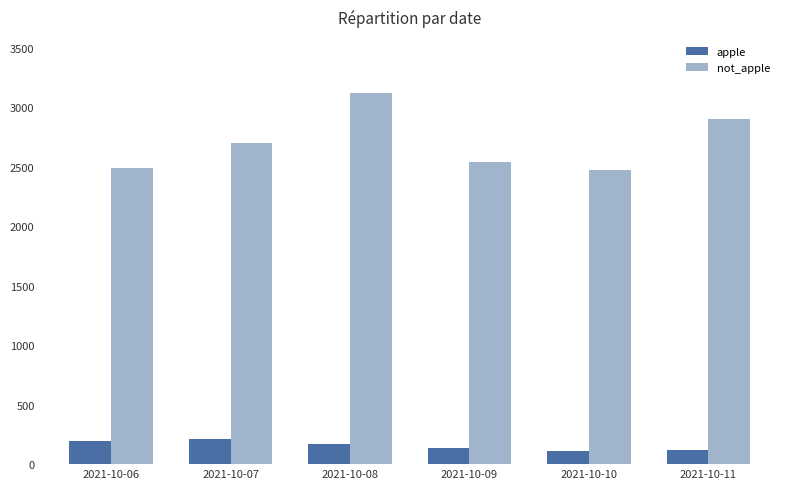

Does the chart contain stacked bars?

No